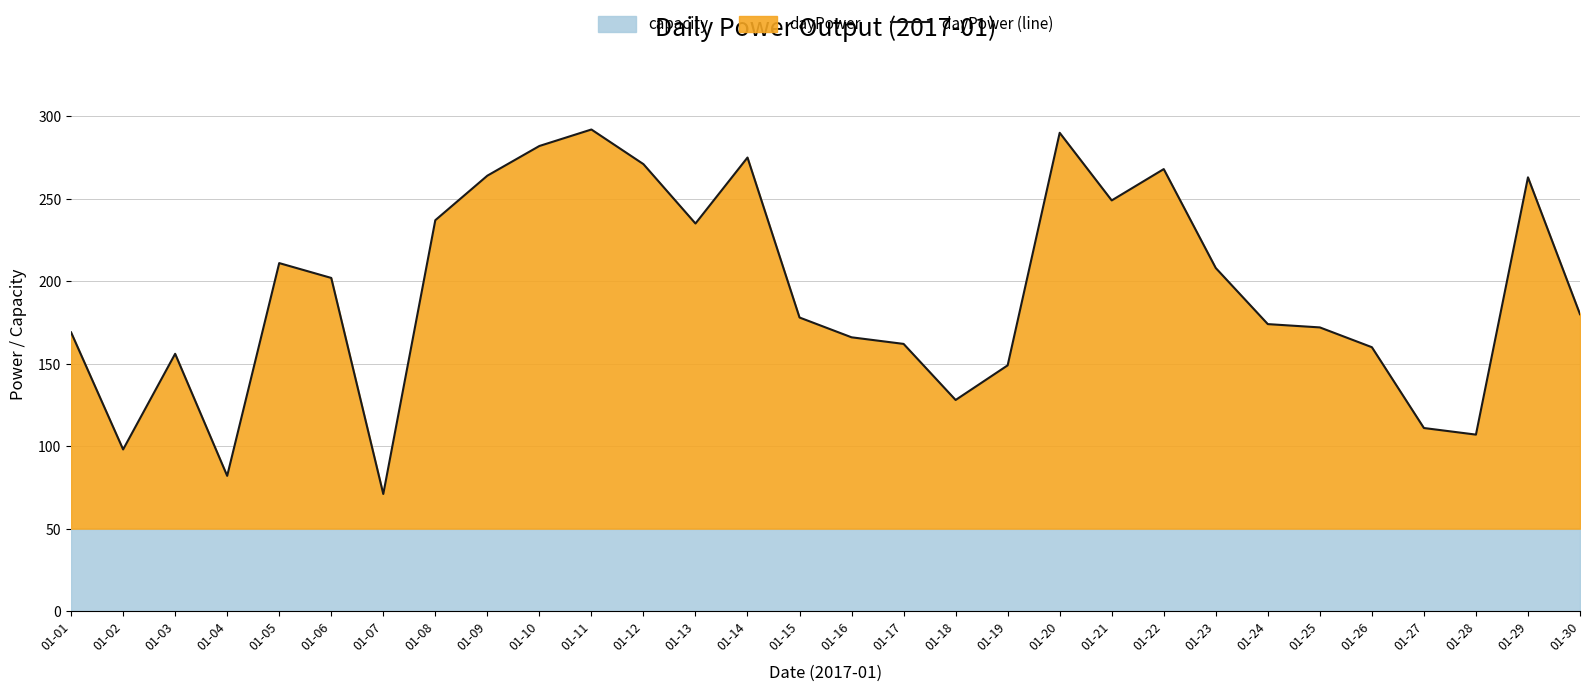

Reading left to right, list all the values displayed in this chart.

169	98	156	82	211	202	71	237	264	282	292	271	235	275	178	166	162	128	149	290	249	268	208	174	172	160	111	107	263	180